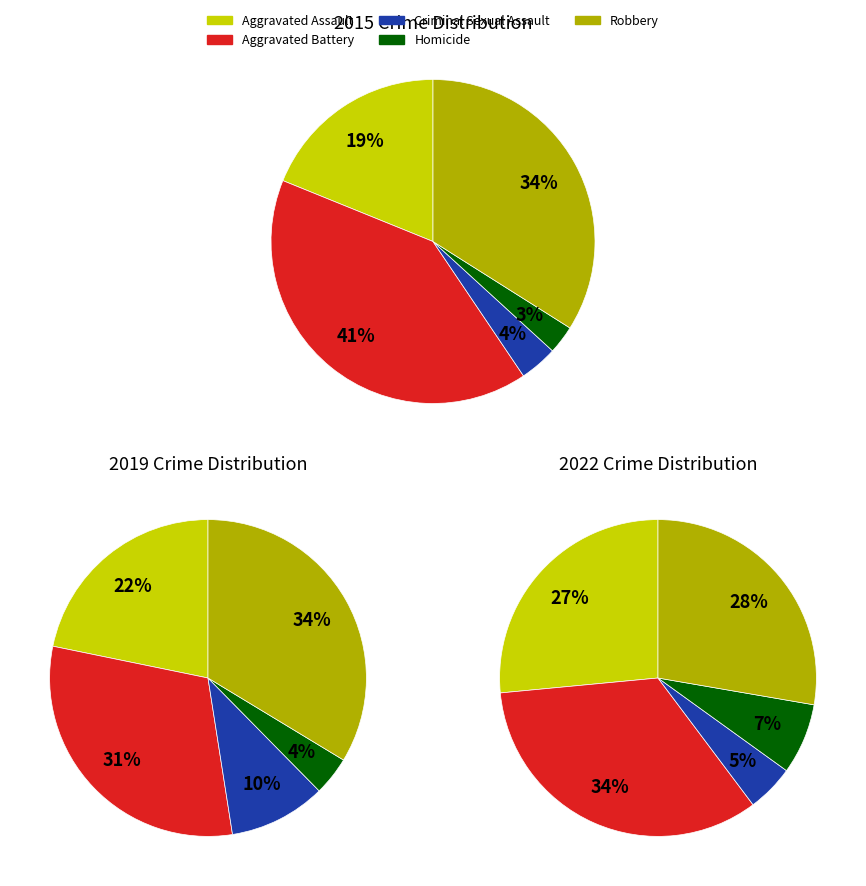

Is Aggravated Assault the majority of the pie?

No